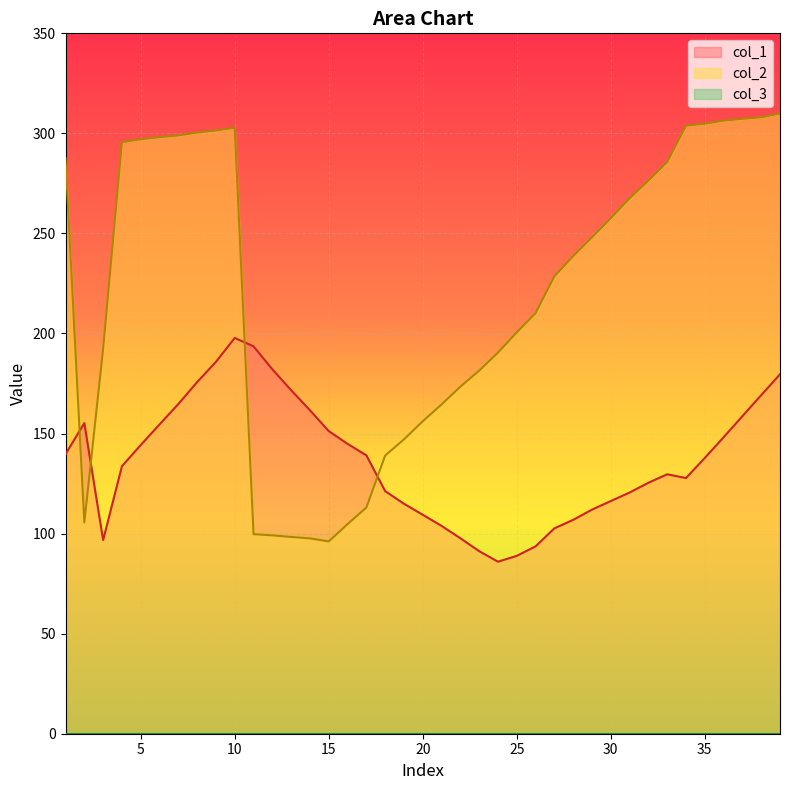

At which category does col_1 reach its first local valley?

3